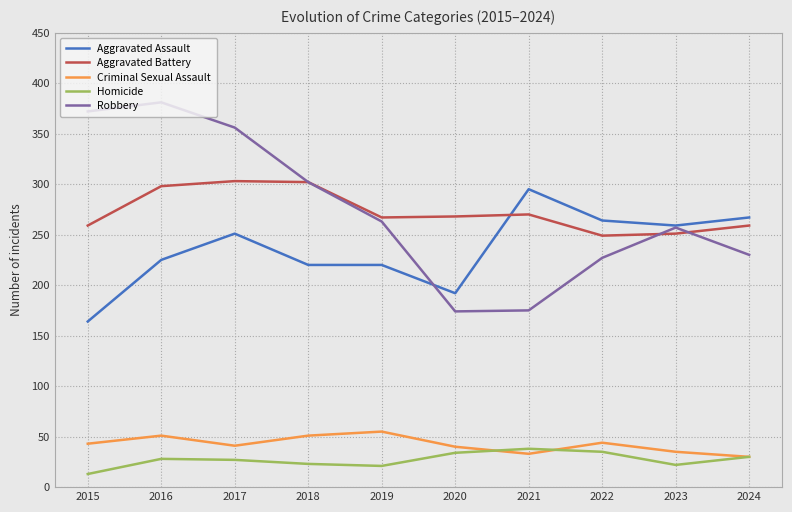

What is the average value of the Robbery series?

274